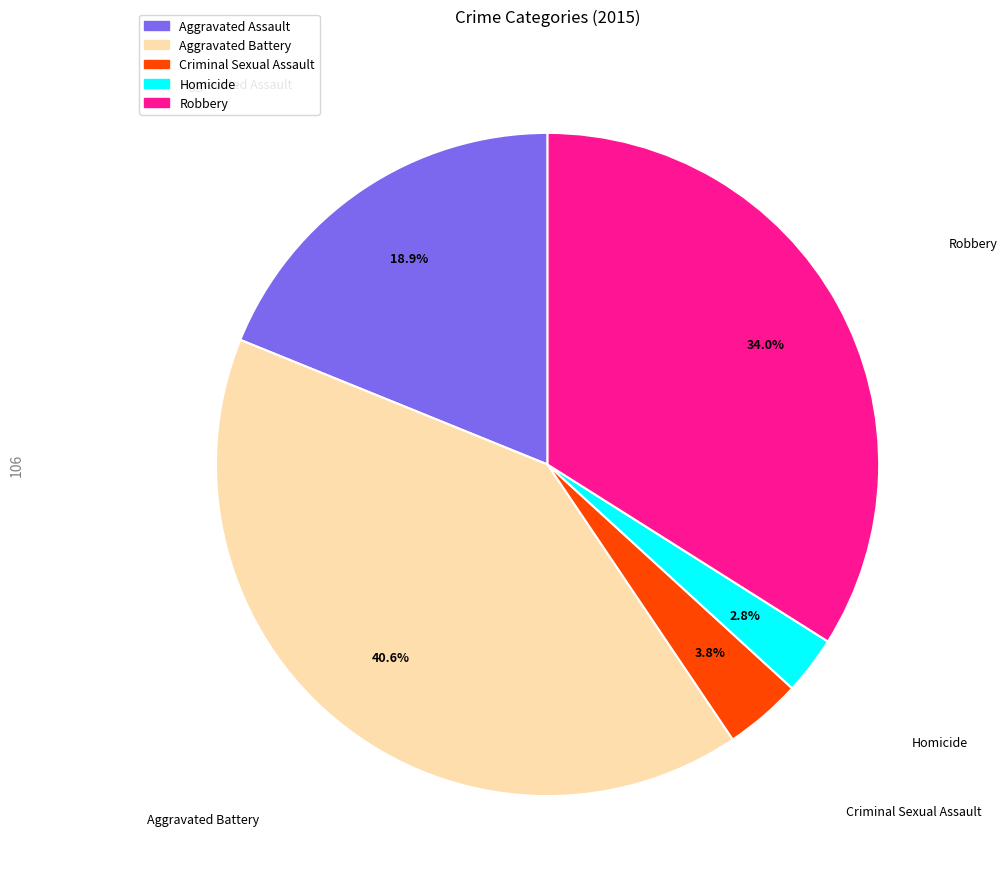

To the nearest percent, what is the combined percentage of Homicide and Robbery?

37%